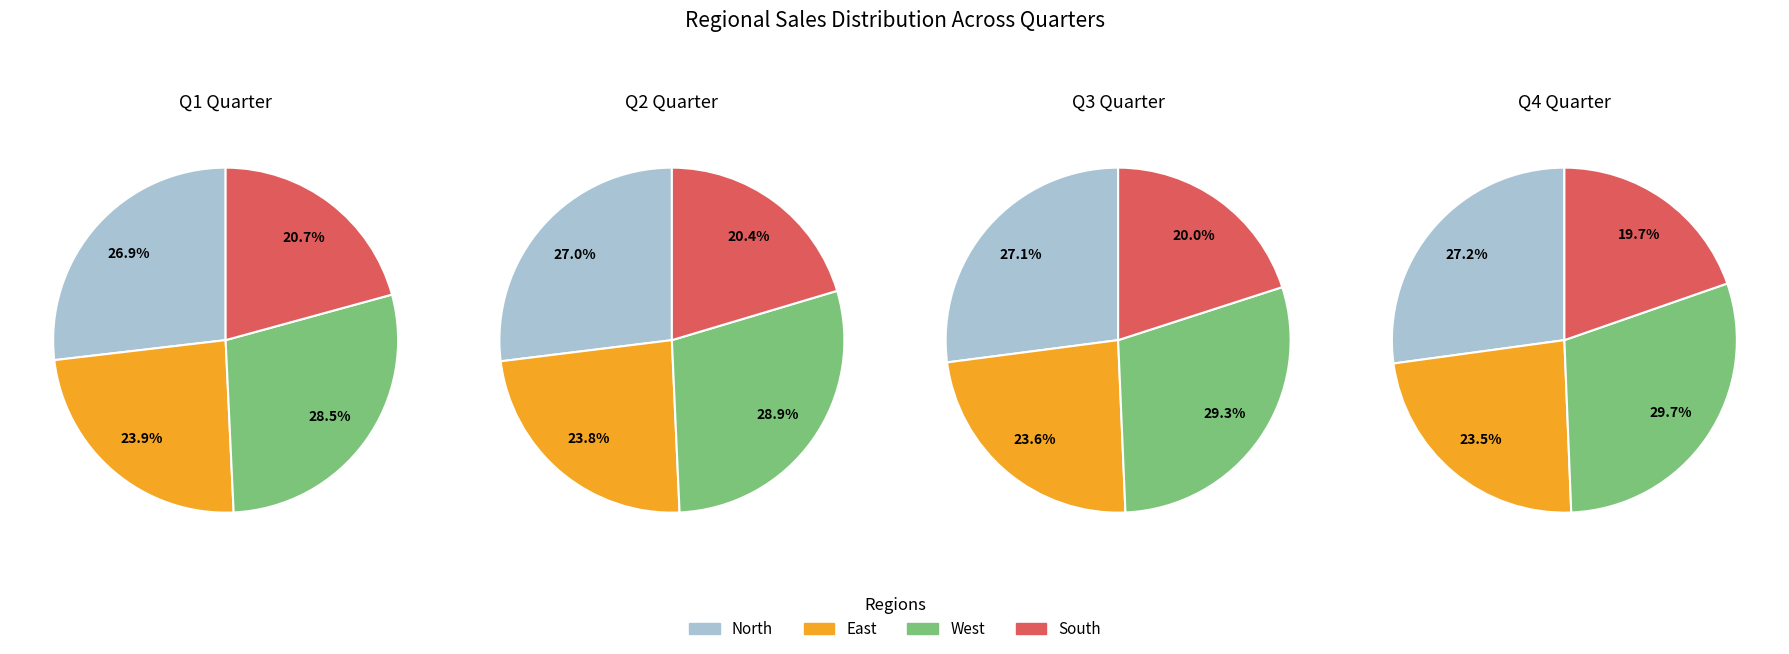

Count the number of slices in the pie.

4